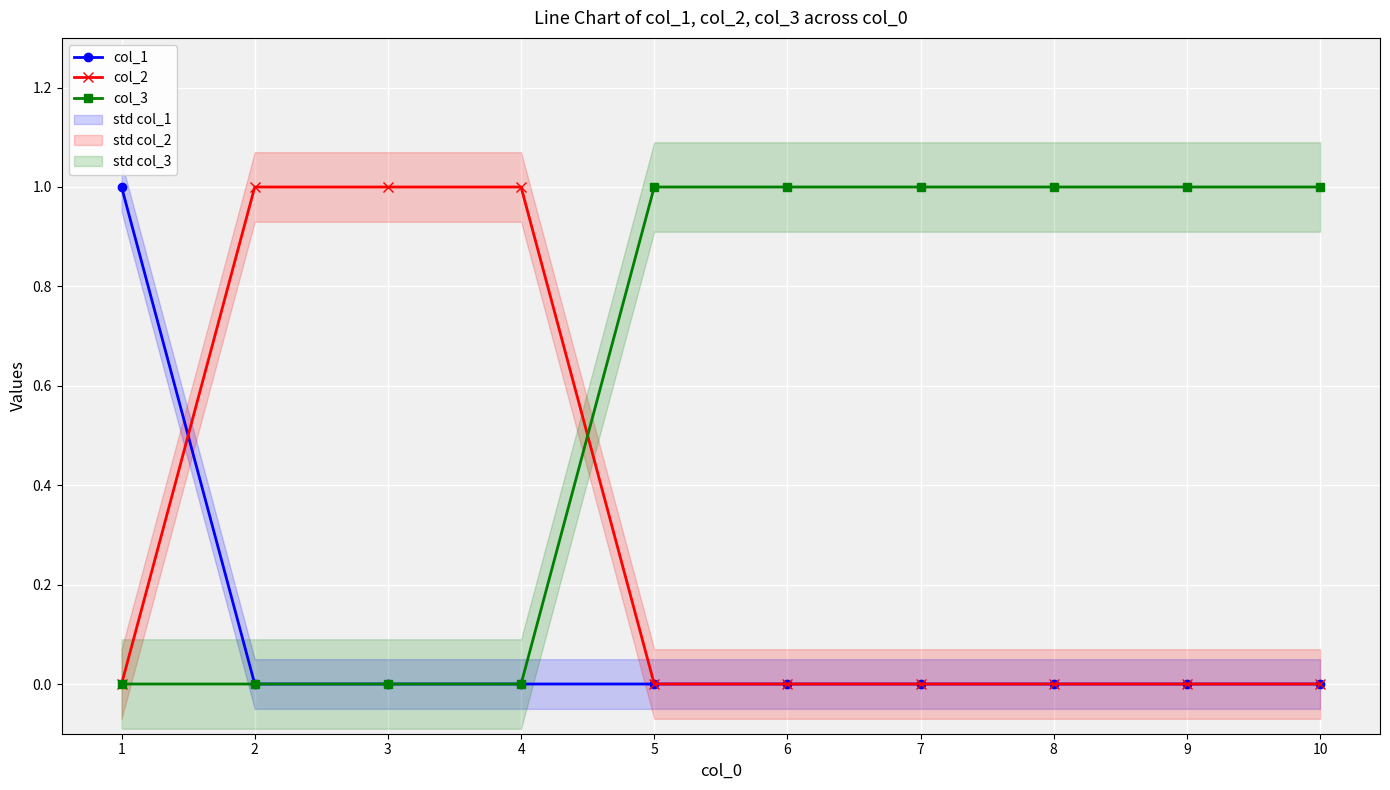

Between which two adjacent categories do col_2 and col_1 first intersect?

1 and 2